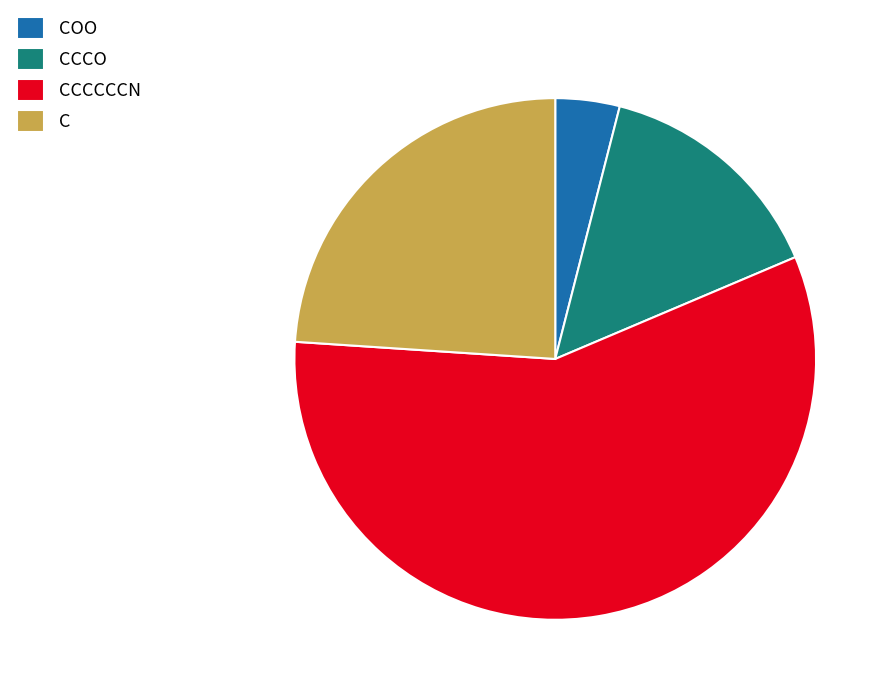

Does any single category account for the majority?

Yes